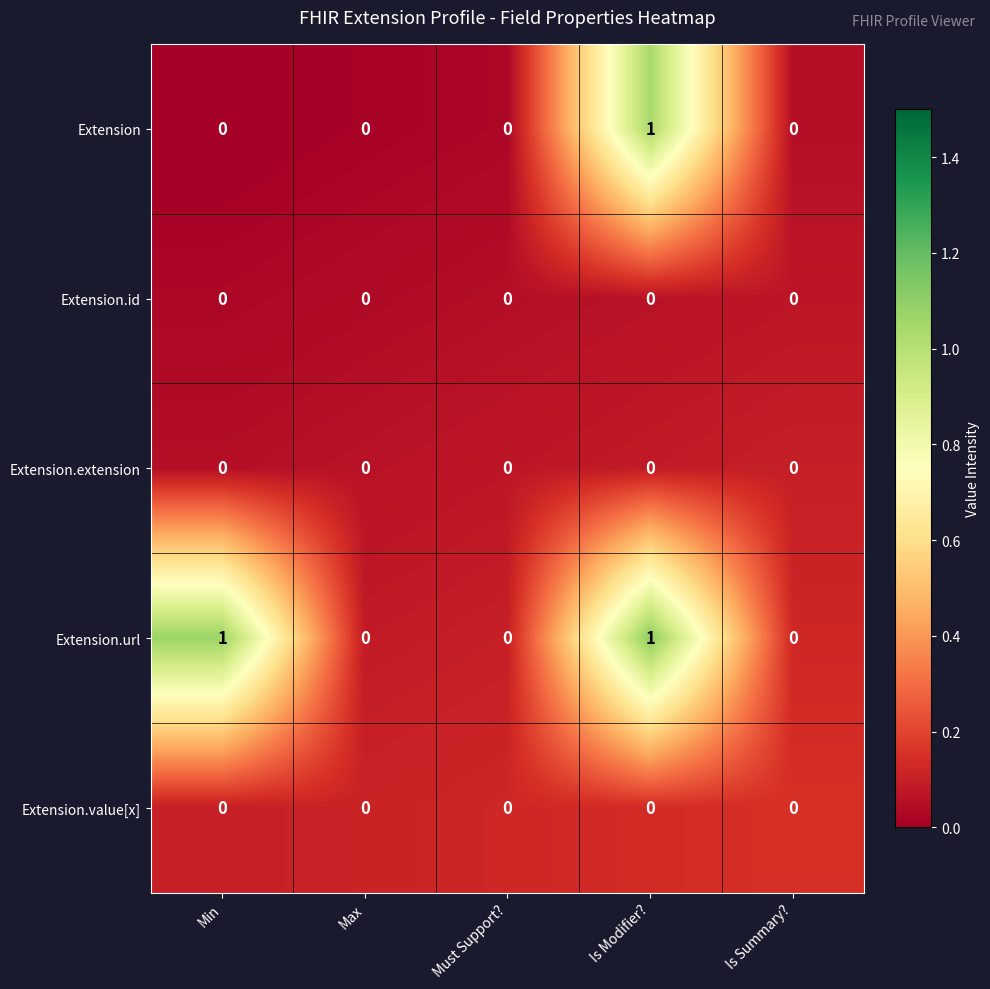

Between Min and Must Support?, which series saw the biggest shift?

Extension.url